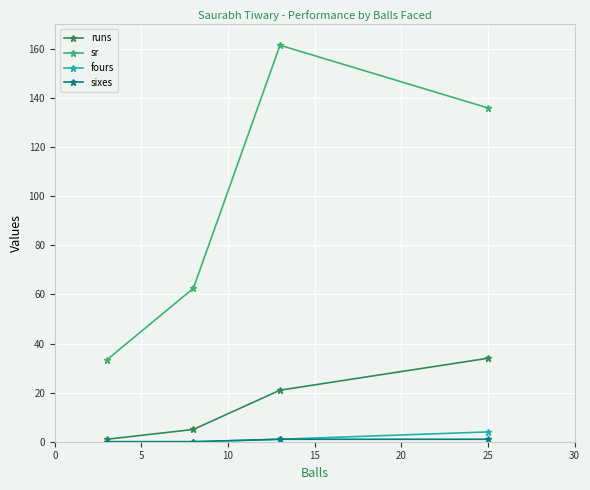

Is this an area chart (filled region under the line)?

No